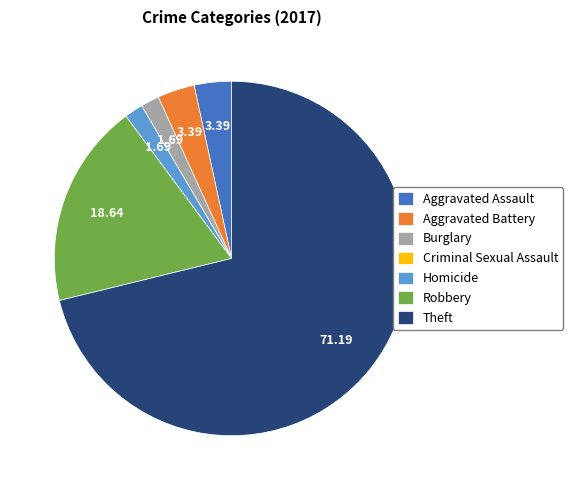

Which category has the biggest portion of the pie?

Theft